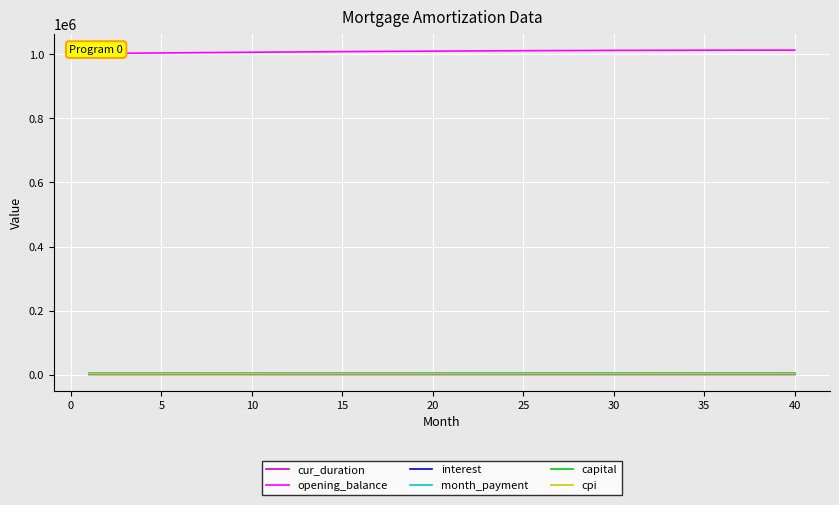

At 25, list the series in order from smallest to largest.

cur_duration, capital, cpi, interest, month_payment, opening_balance